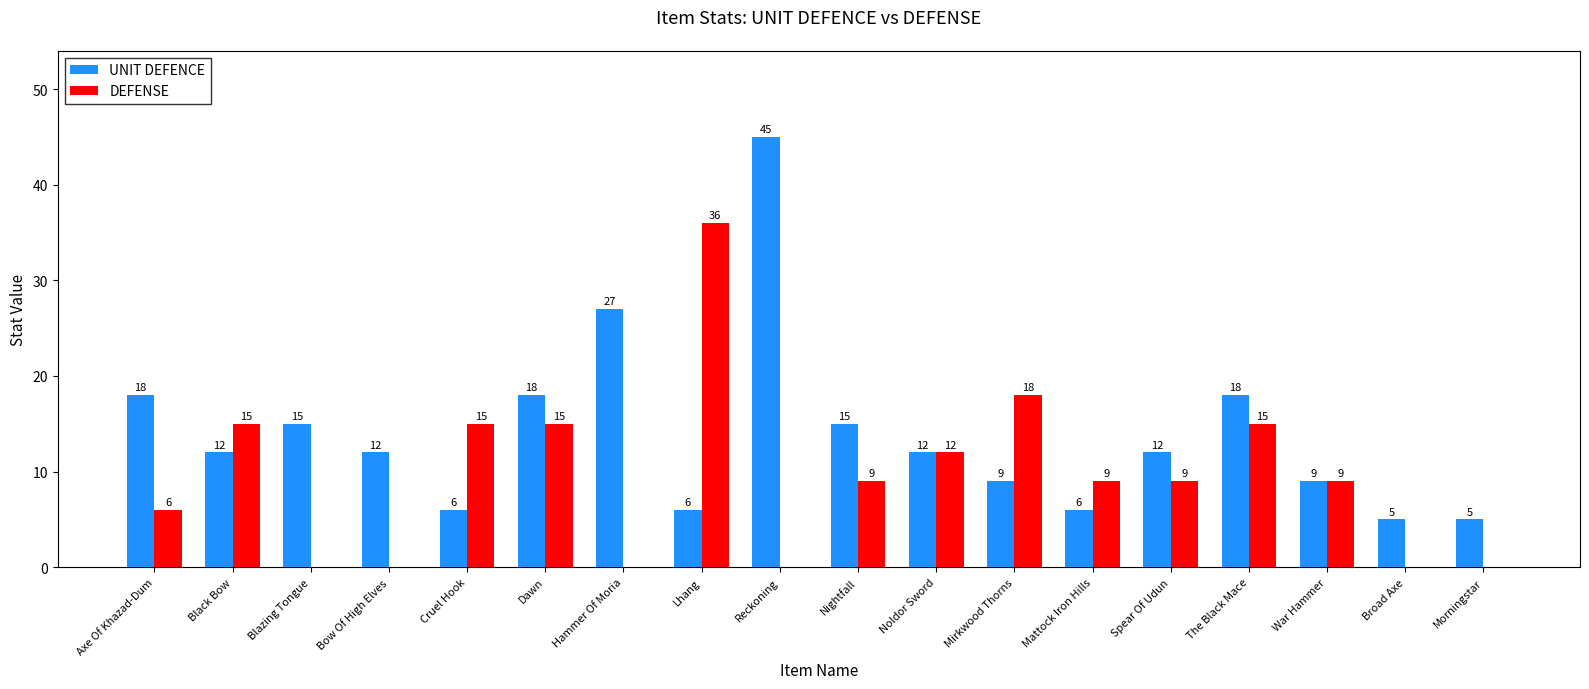

Reading left to right, list all the values displayed in this chart.

UNIT DEFENCE: Axe Of Khazad-Dum=18	Black Bow=12	Blazing Tongue=15	Bow Of High Elves=12	Cruel Hook=6	Dawn=18	Hammer Of Moria=27	Lhang=6	Reckoning=45	Nightfall=15	Noldor Sword=12	Mirkwood Thorns=9	Mattock Iron Hills=6	Spear Of Udun=12	The Black Mace=18	War Hammer=9	Broad Axe=5	Morningstar=5
DEFENSE: Axe Of Khazad-Dum=6	Black Bow=15	Blazing Tongue=0	Bow Of High Elves=0	Cruel Hook=15	Dawn=15	Hammer Of Moria=0	Lhang=36	Reckoning=0	Nightfall=9	Noldor Sword=12	Mirkwood Thorns=18	Mattock Iron Hills=9	Spear Of Udun=9	The Black Mace=15	War Hammer=9	Broad Axe=0	Morningstar=0